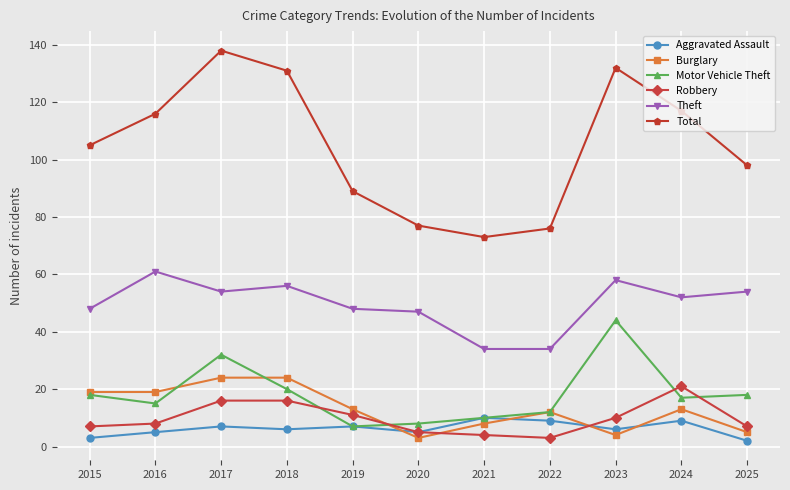

The Motor Vehicle Theft series shows 18 at 2015. True or false?

True